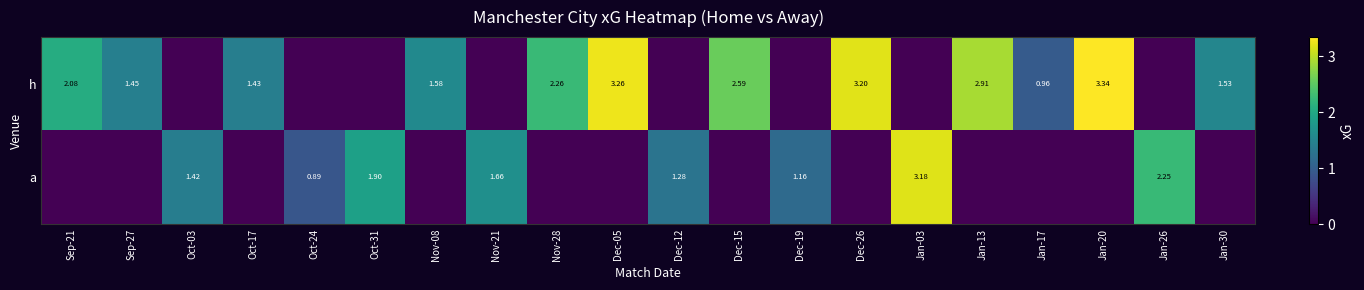

Between Dec-15 and Jan-17, which is larger?

Dec-15